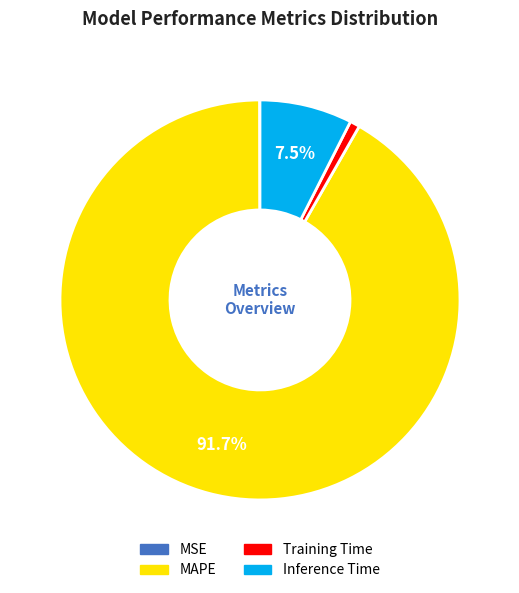

Does Inference Time account for over 50% of the chart?

No